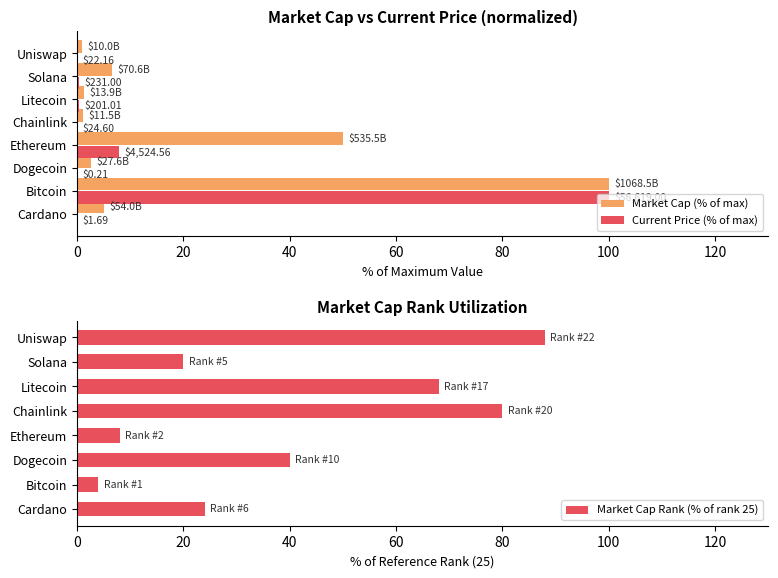

What is the difference between the maximum and second lowest values in the Market Cap (% of max) series?

98.9